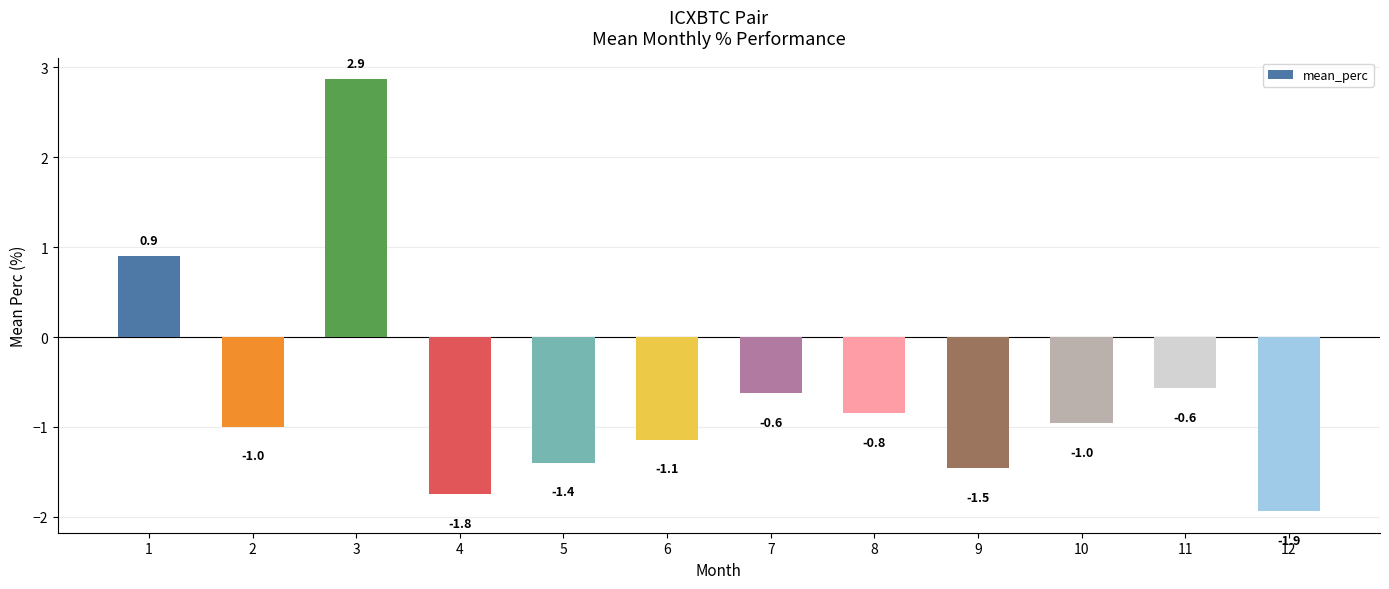

The value at 1 is 0.4. True or false?

False